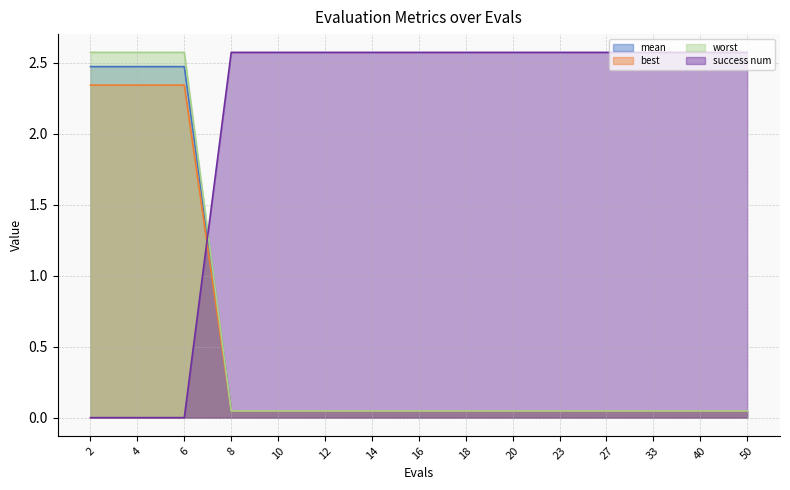

Is it true that worst equals 0.0 at 40?

False